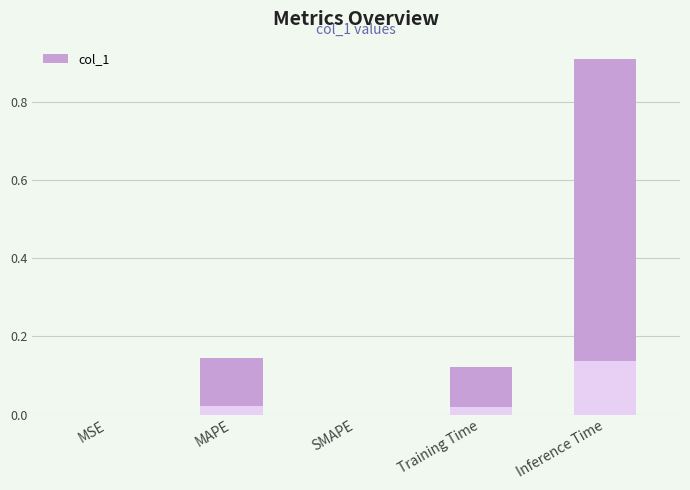

The chart shows a value of 0.1 at MAPE. True or false?

True